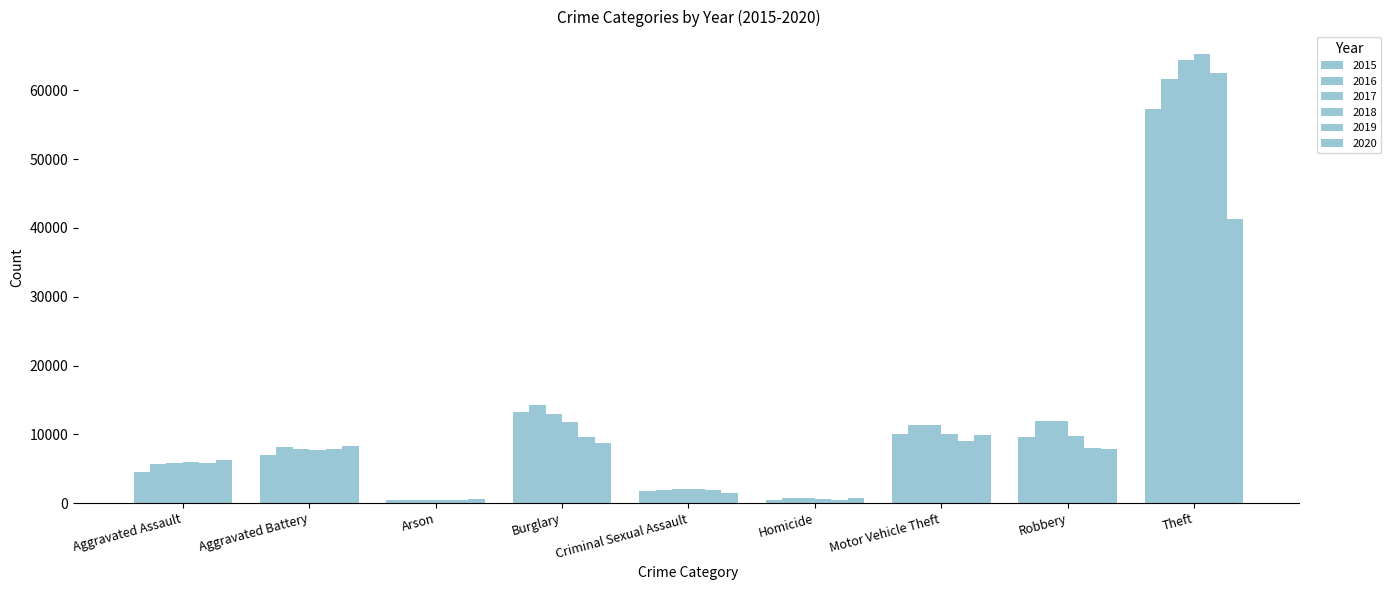

List the series in order of their peak value, highest first.

2018, 2017, 2019, 2016, 2015, 2020